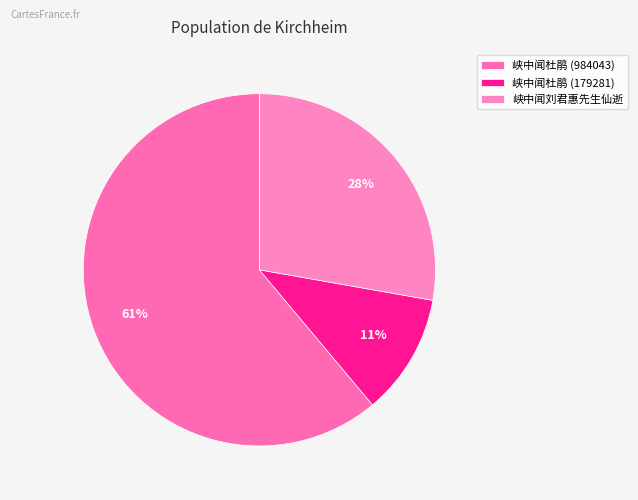

Is it true that 峡中闻杜鹃 (179281) is 11% of the pie?

True